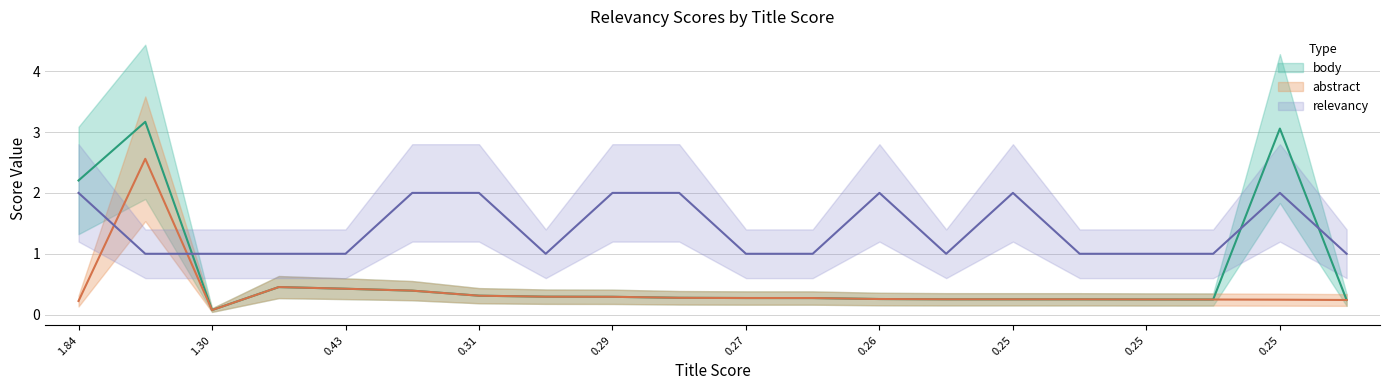

What is the sum of the abstract values at 0.42591807 and 0.2523348?

0.7